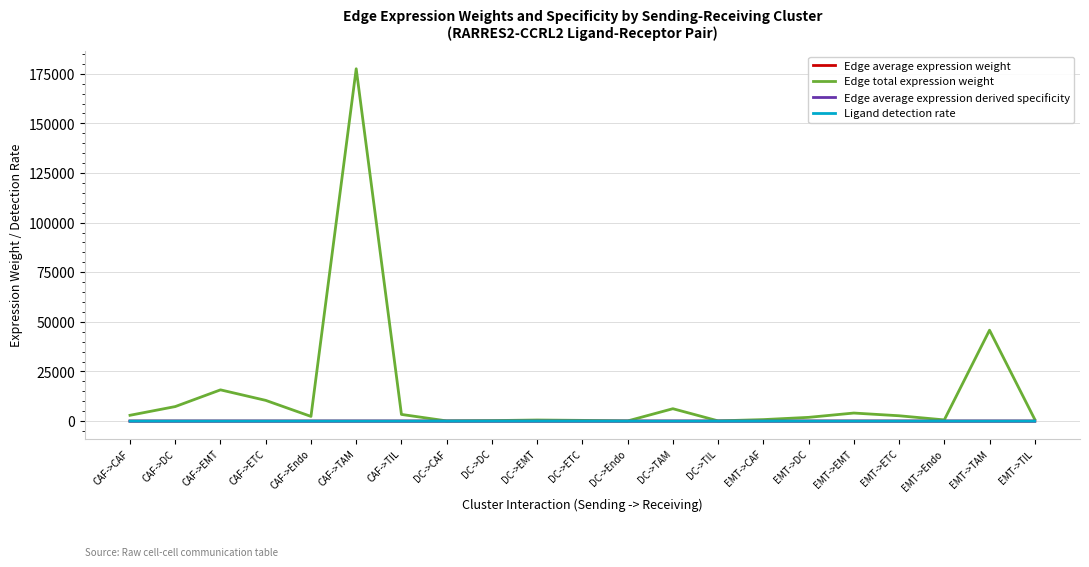

Which series has the widest spread of values?

Edge total expression weight